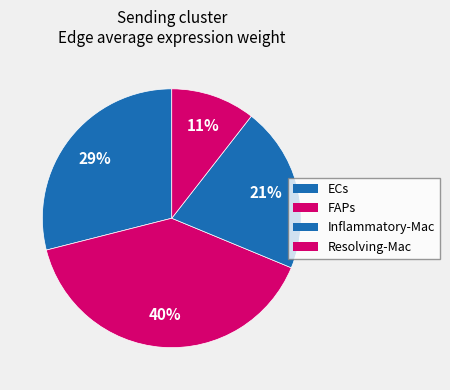

Which slice is the largest?

FAPs